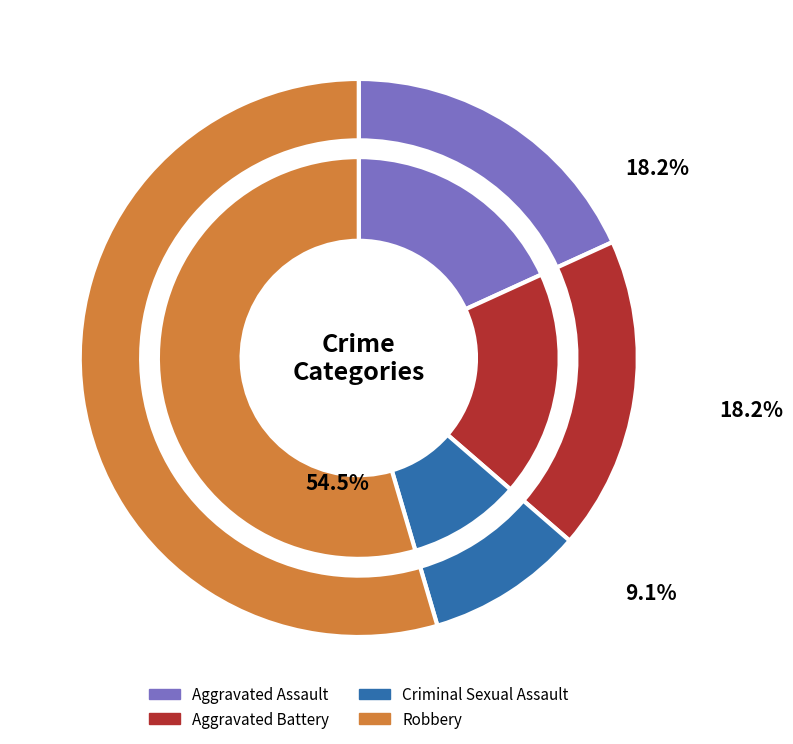

To the nearest percent, what is the difference between the Aggravated Assault and Robbery slice percentages?

36%